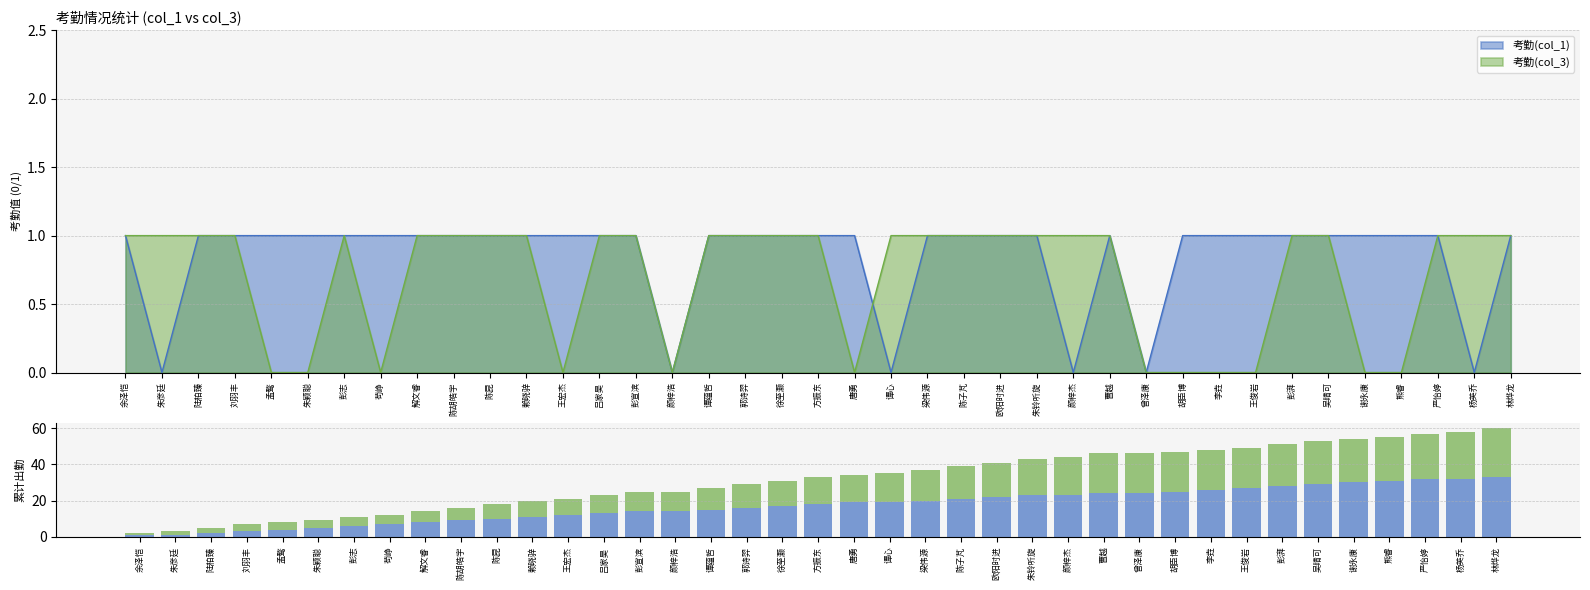

Rank the series by their average value, from highest to lowest.

考勤(col_1), 考勤(col_3)